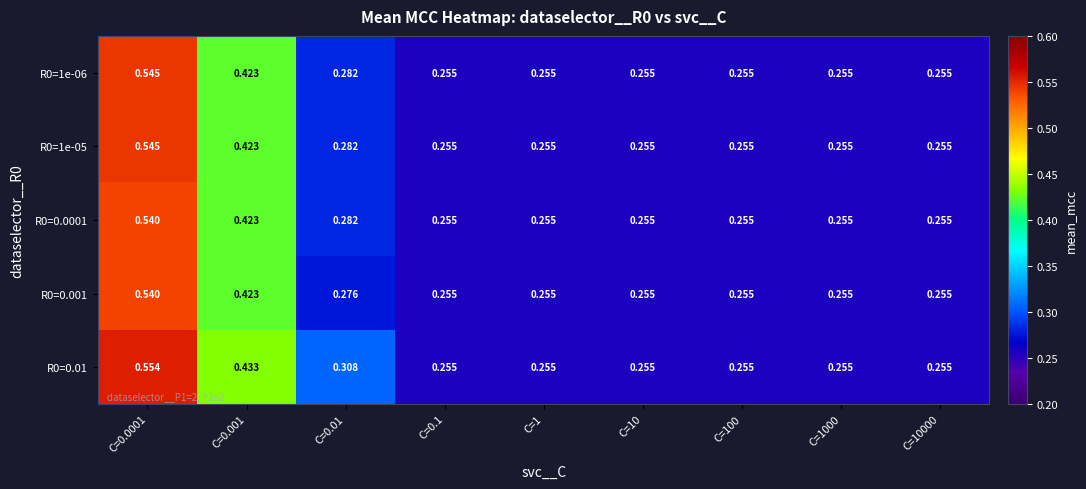

Is the value of R0=1e-06 at C=0.001 greater than the value of R0=0.0001 at C=0.01?

Yes